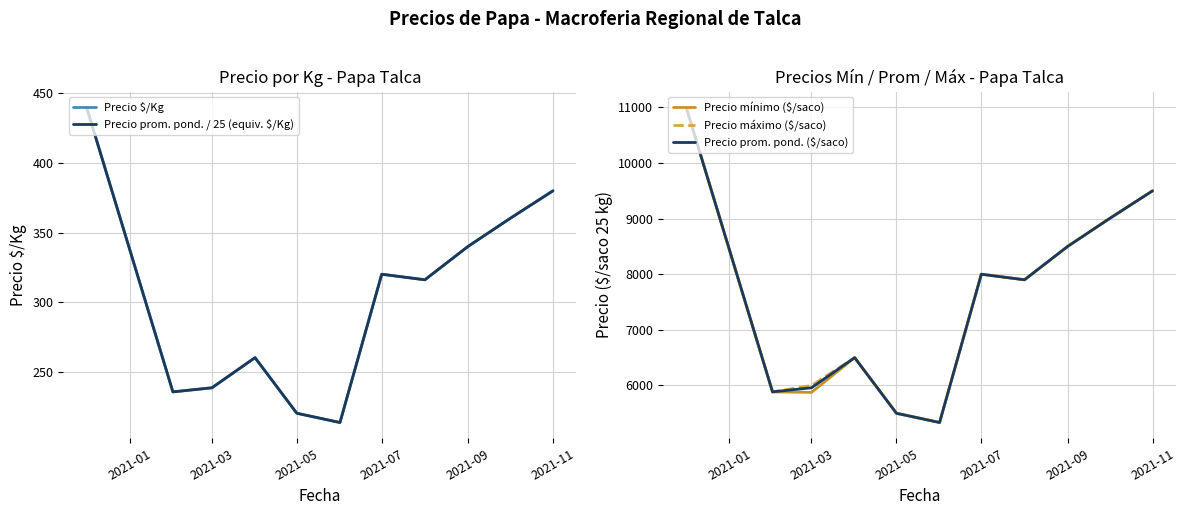

What is the minimum value for Precio prom. pond. ($/saco)?

5333.3